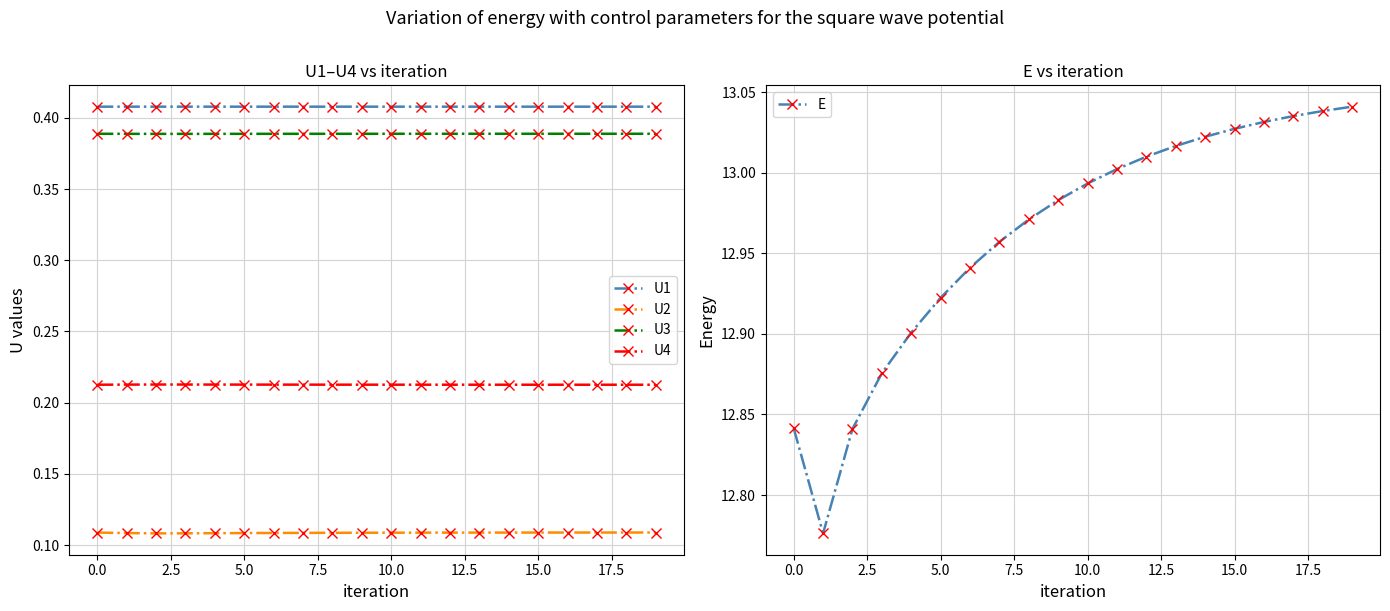

True or false: U2 and U3 cross at least once.

False